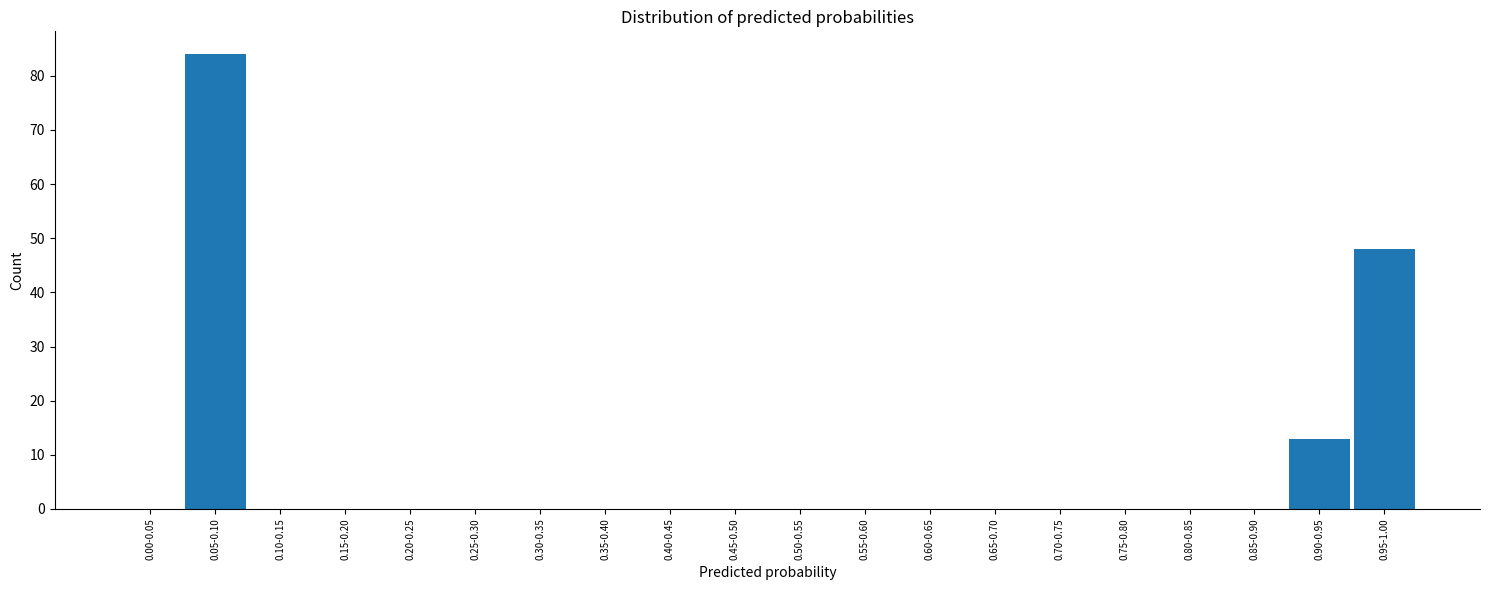

Reading left to right, transcribe all the data shown in this chart.

0.00-0.05=0	0.05-0.10=84	0.10-0.15=0	0.15-0.20=0	0.20-0.25=0	0.25-0.30=0	0.30-0.35=0	0.35-0.40=0	0.40-0.45=0	0.45-0.50=0	0.50-0.55=0	0.55-0.60=0	0.60-0.65=0	0.65-0.70=0	0.70-0.75=0	0.75-0.80=0	0.80-0.85=0	0.85-0.90=0	0.90-0.95=13	0.95-1.00=48